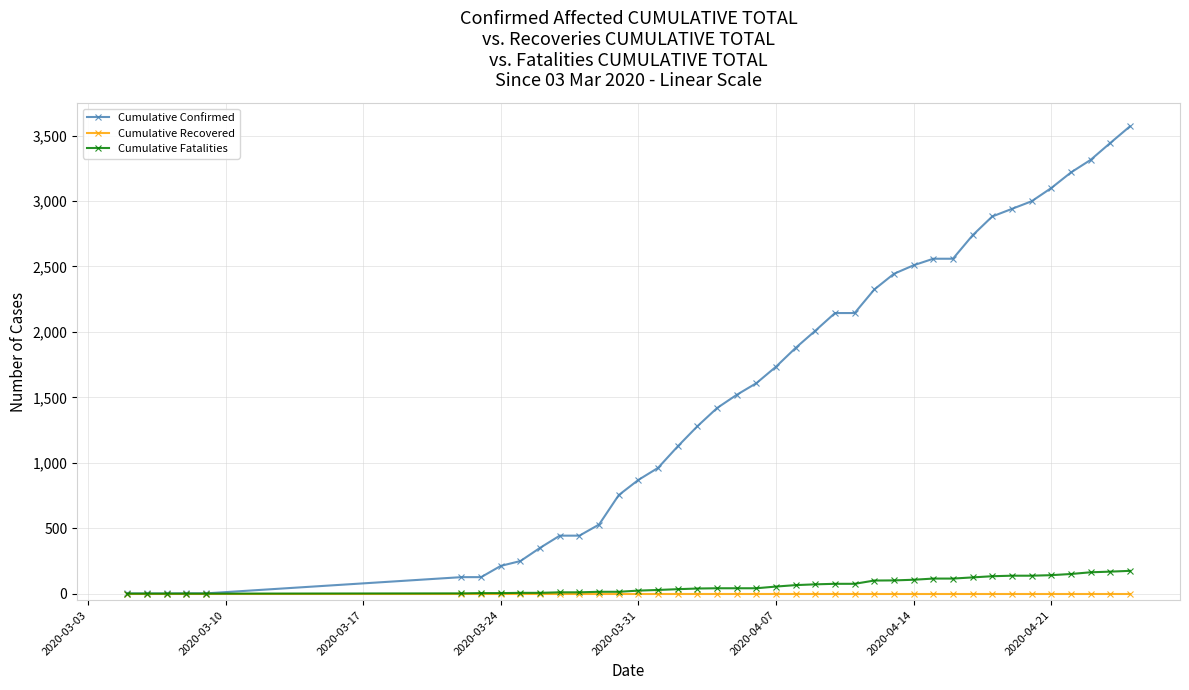

How many lines are shown in the chart?

3